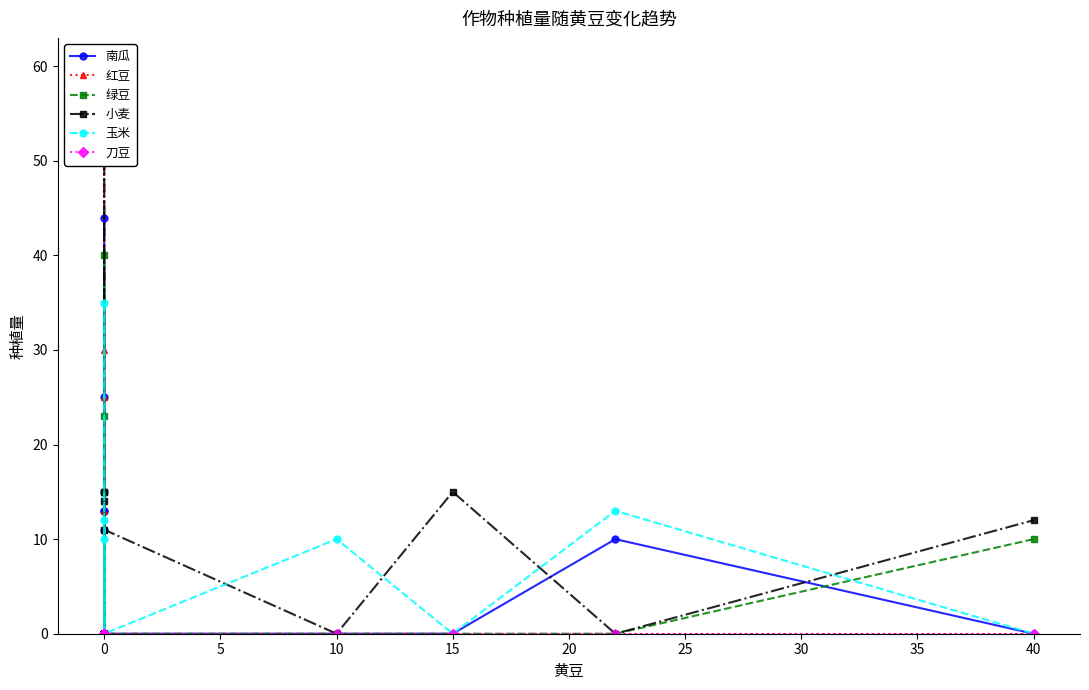

List the series in order of their peak value, lowest first.

刀豆, 玉米, 绿豆, 南瓜, 红豆, 小麦